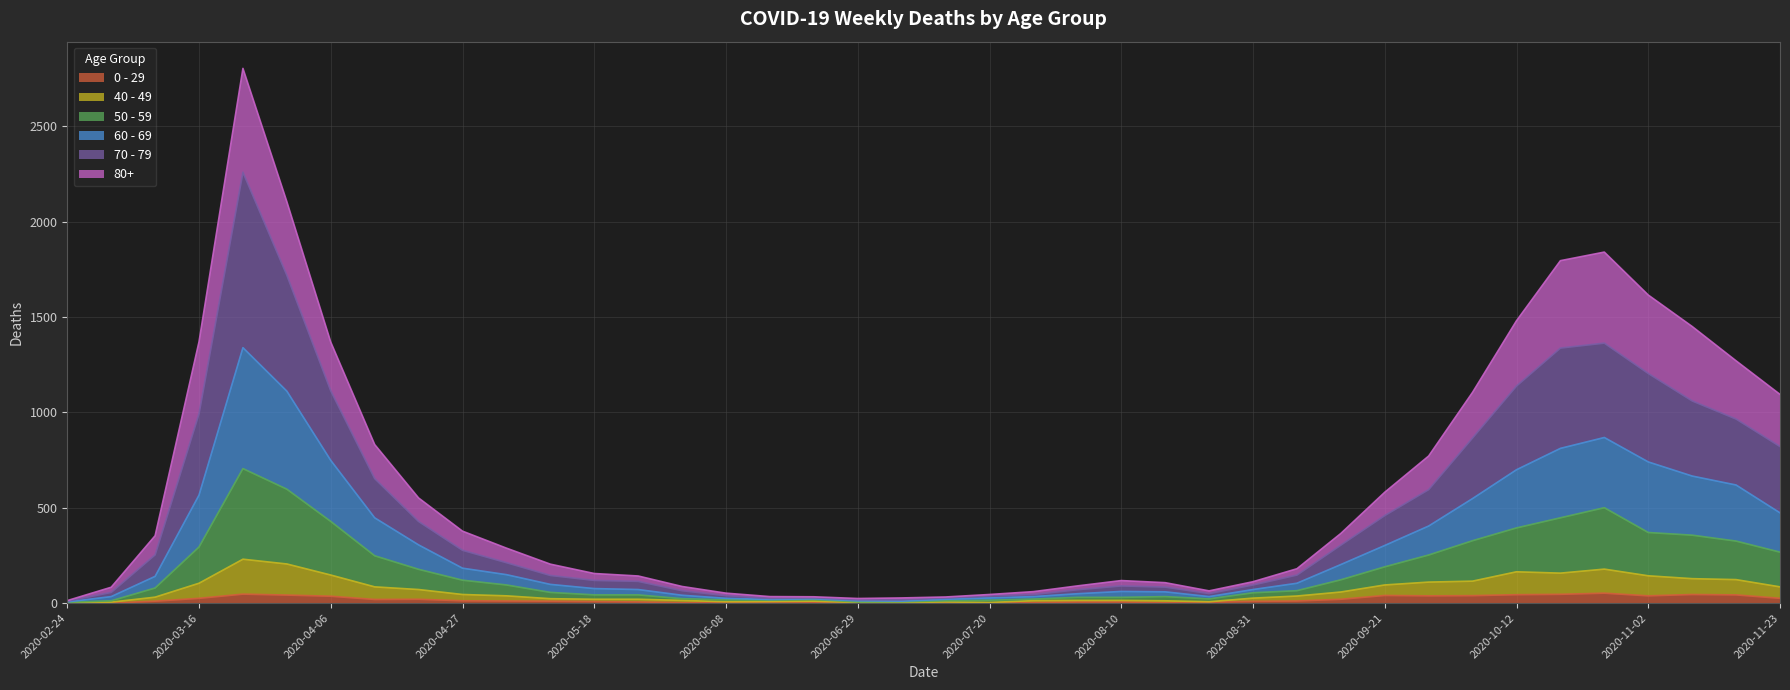

What is the maximum value for 0 - 29?

52